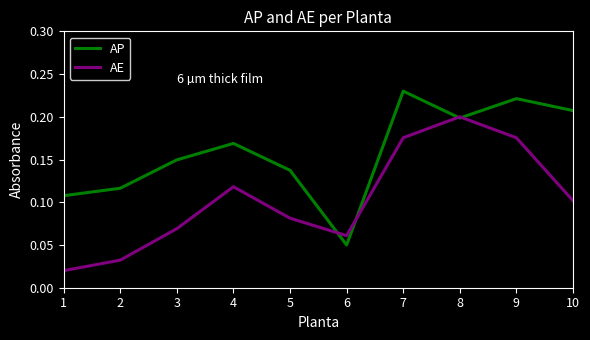

Where is AP nearest to the value 0?

6